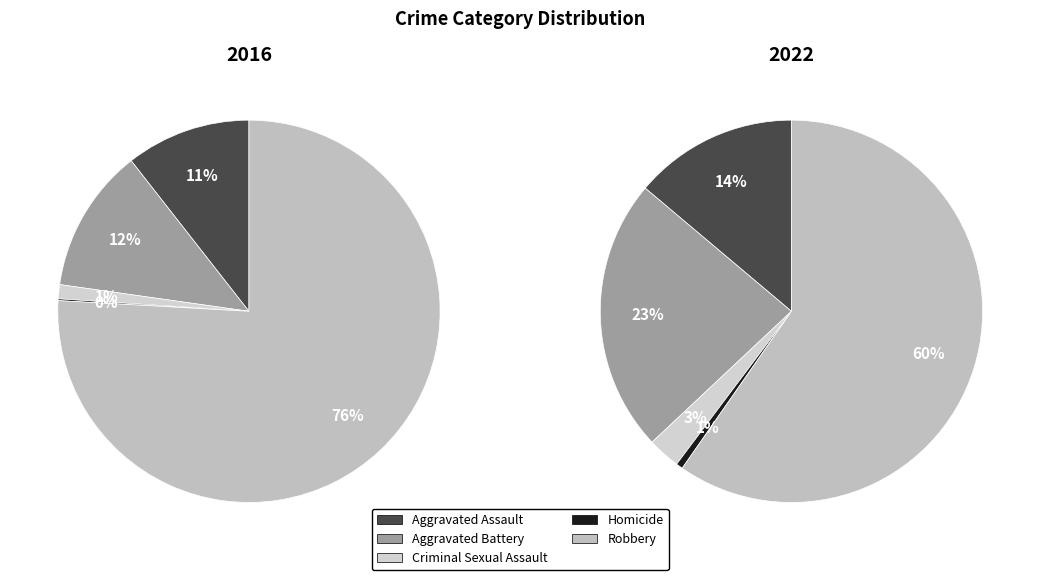

To the nearest percent, what is the average slice percentage?

20%